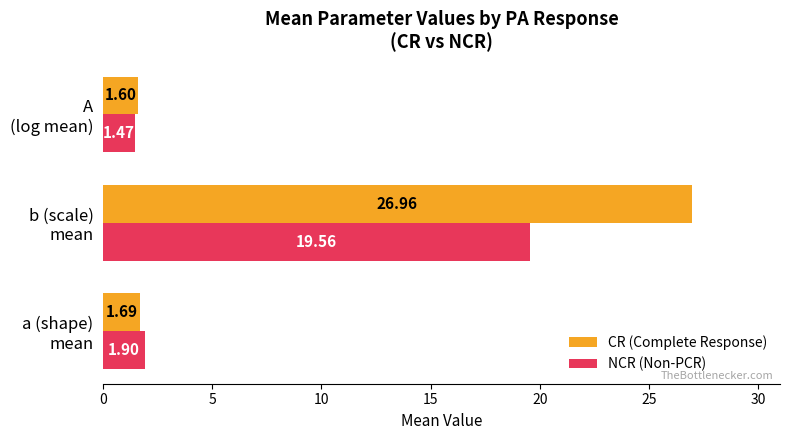

What is the average value of the CR (Complete Response) series?

10.1